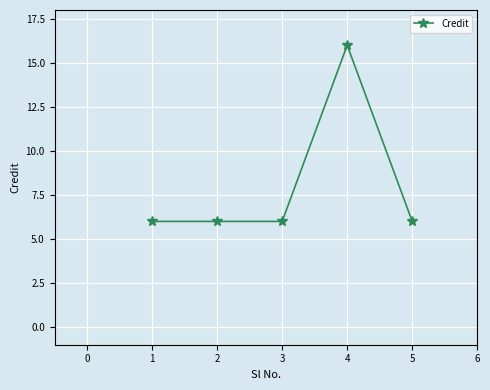

True or false: the data has more than 0 interior local peaks.

True